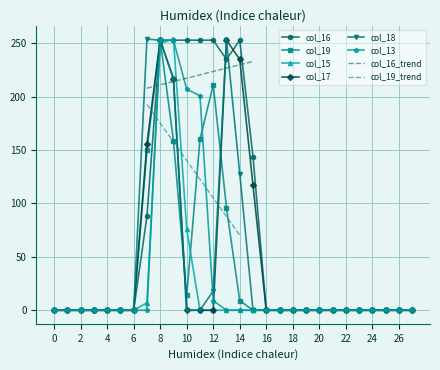

What is the sum of all col_15 values?

587